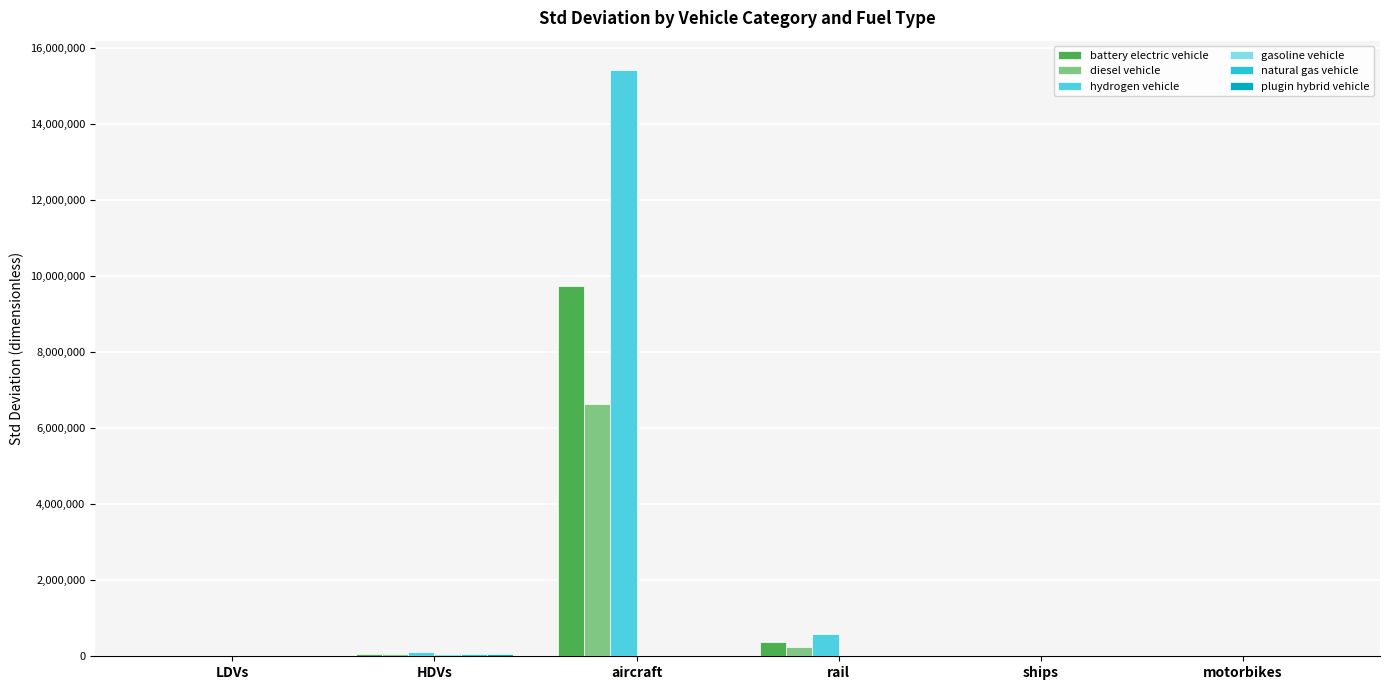

The value of hydrogen vehicle at motorbikes is 0.0. True or false?

True